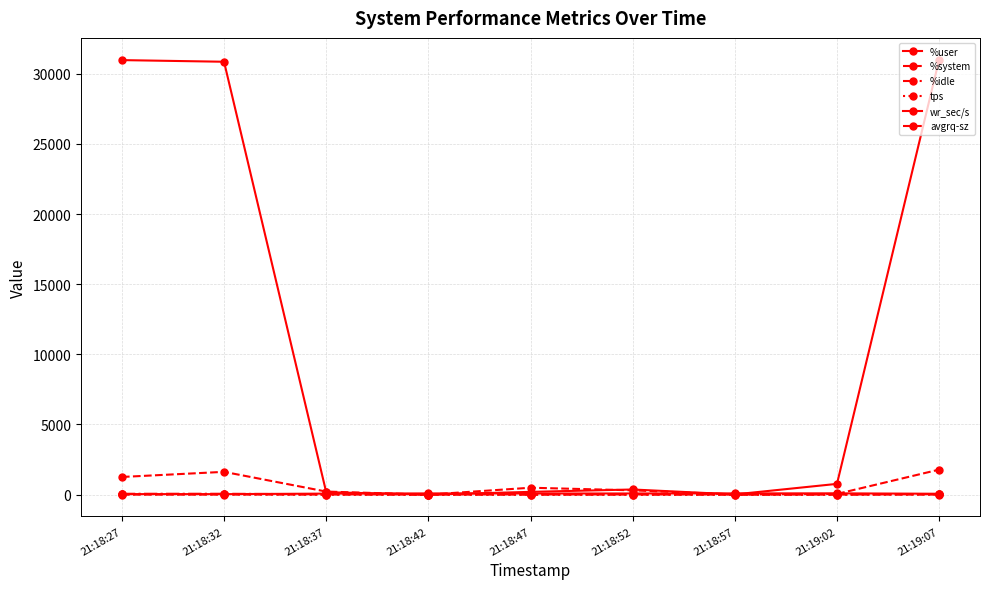

At 21:19:07, list the series in order from largest to smallest.

wr_sec/s, avgrq-sz, %user, %idle, tps, %system